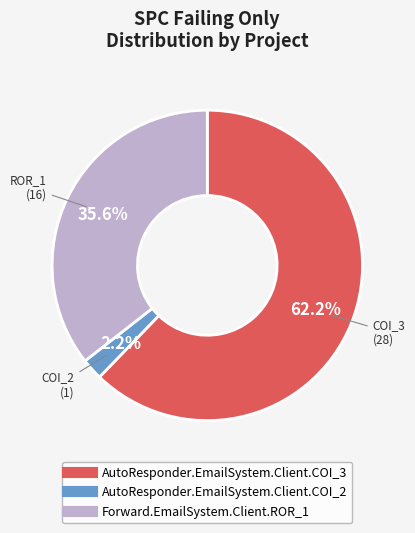

Is Forward.EmailSystem.Client.ROR_1 the majority of the pie?

No